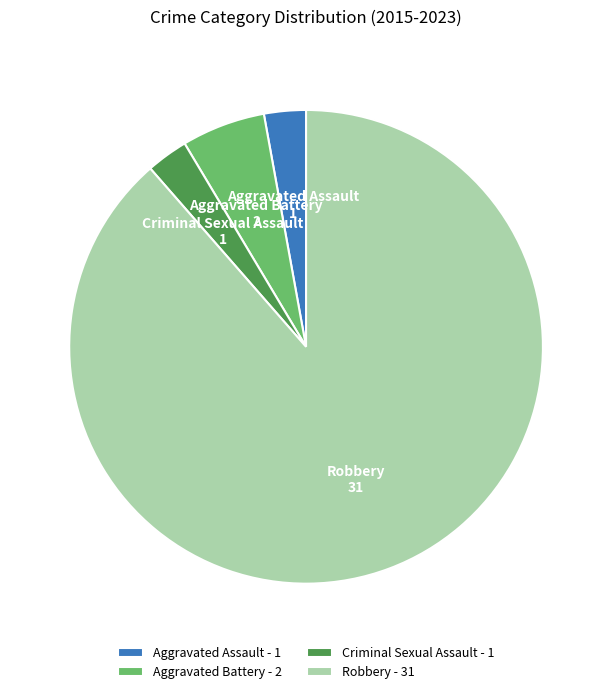

Is the sum of Criminal Sexual Assault - 1 and Robbery - 31 greater than half?

Yes